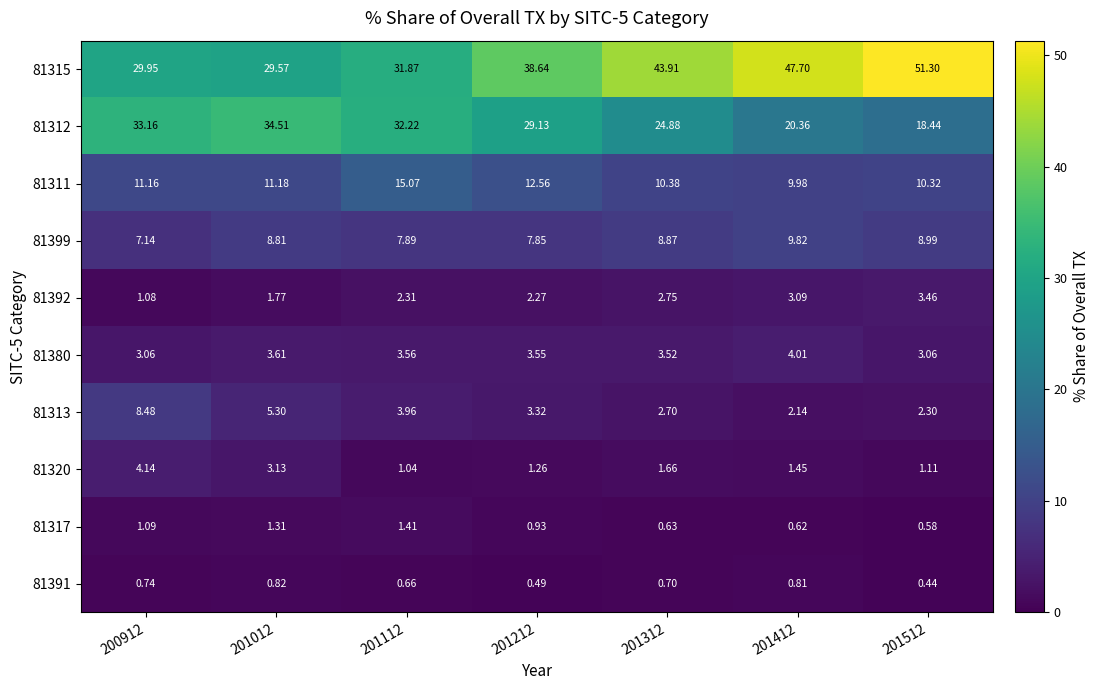

List the series in order of their peak value, highest first.

81315, 81312, 81311, 81399, 81313, 81320, 81380, 81392, 81317, 81391